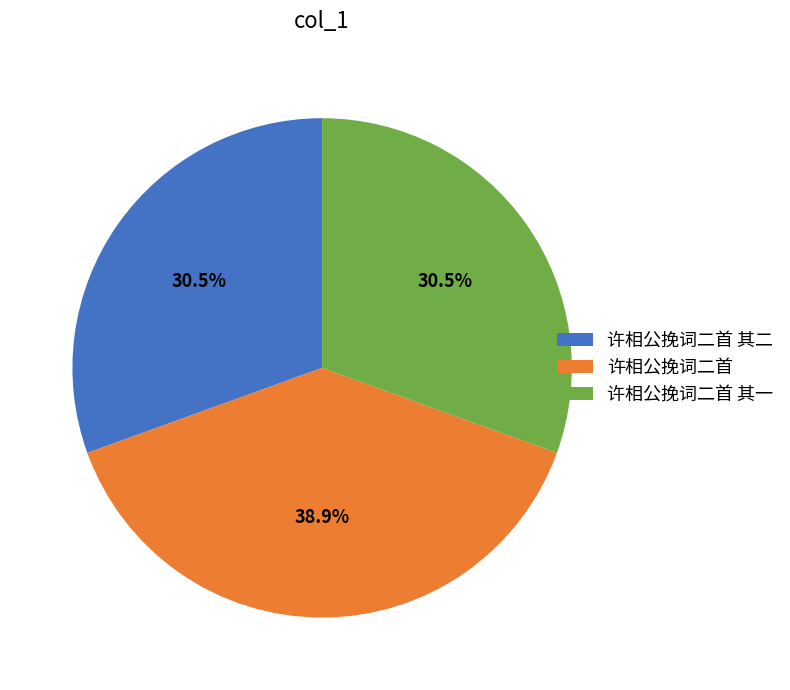

To the nearest percent, what is the difference between the largest and smallest slice percentages?

8%